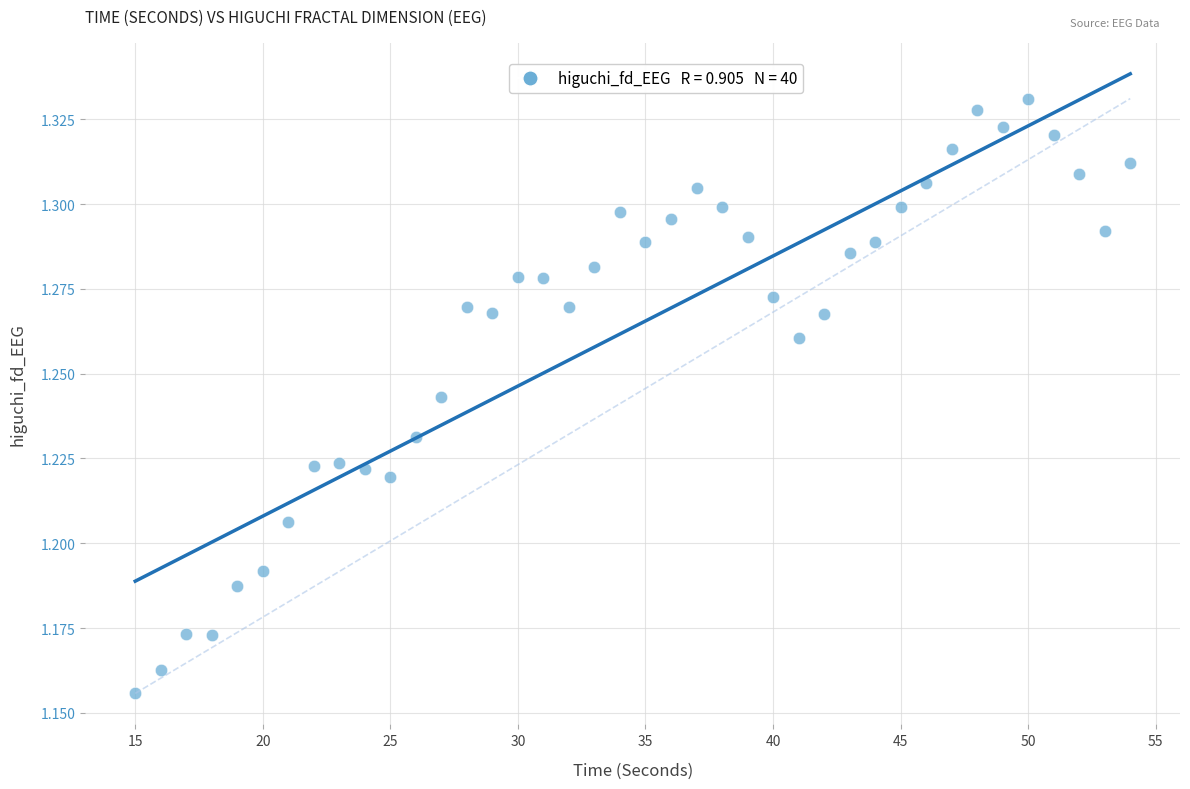

What is the range of X values (max minus min)?

39.0